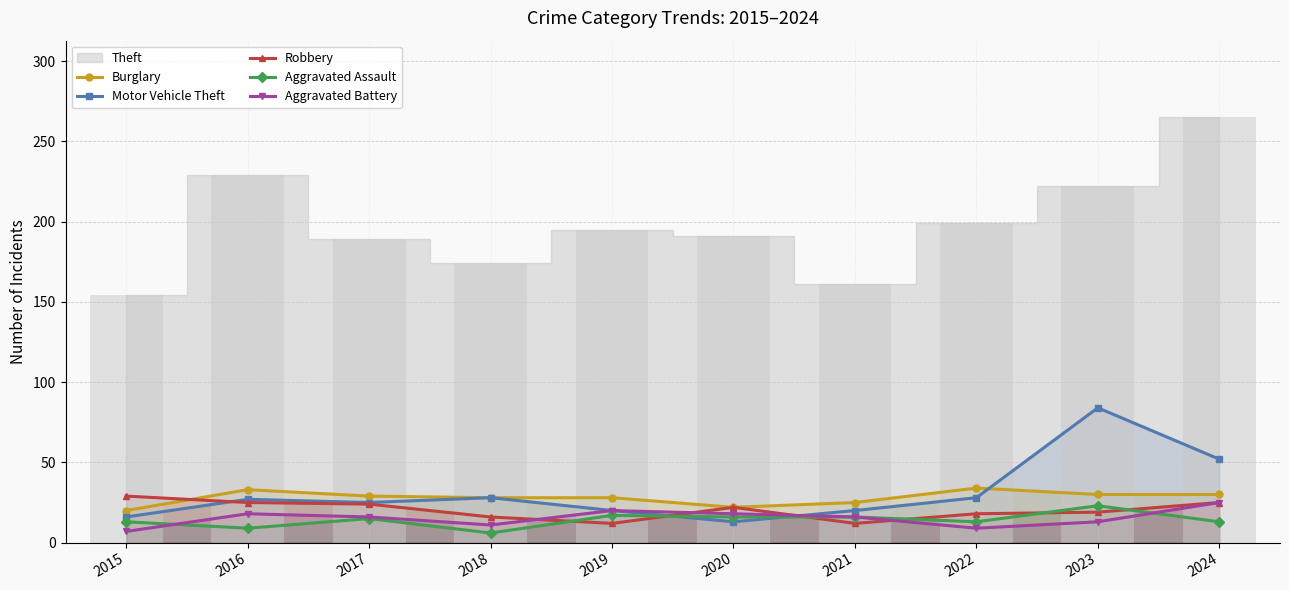

At which category is the sum across all series the highest?

2023